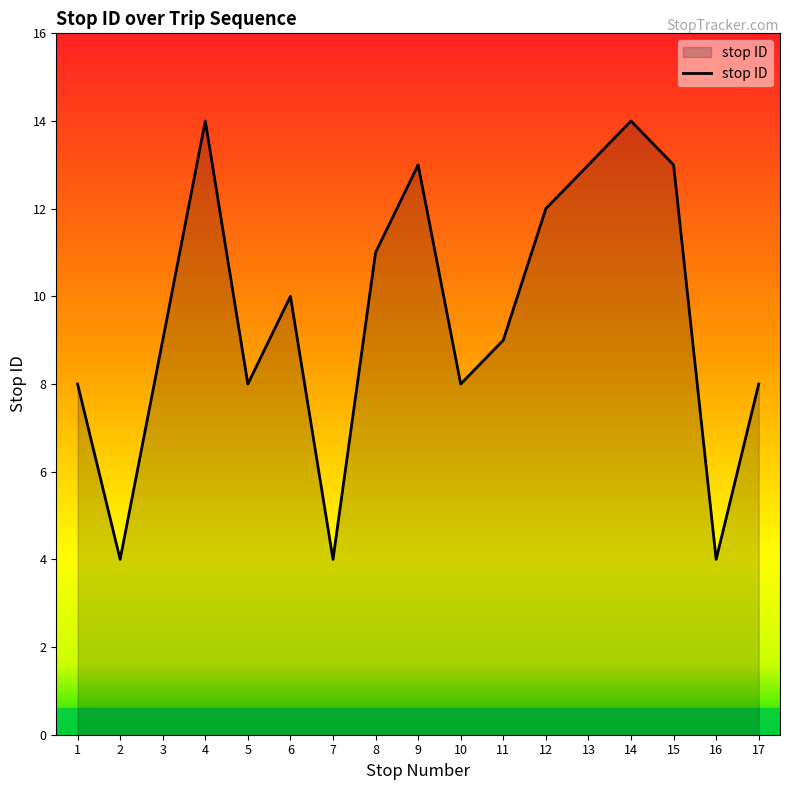

Does the chart display data point markers on the line(s)?

No